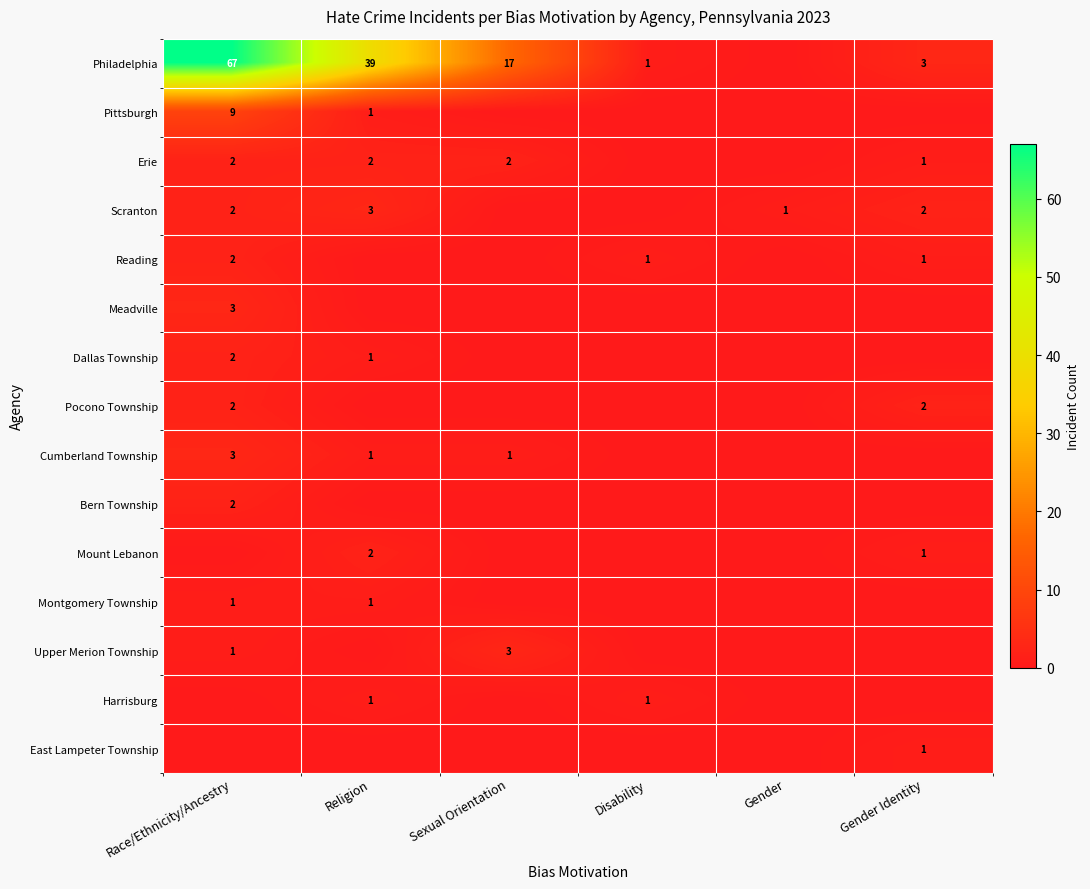

Is it true that Scranton equals 2 at Race/Ethnicity/Ancestry?

True